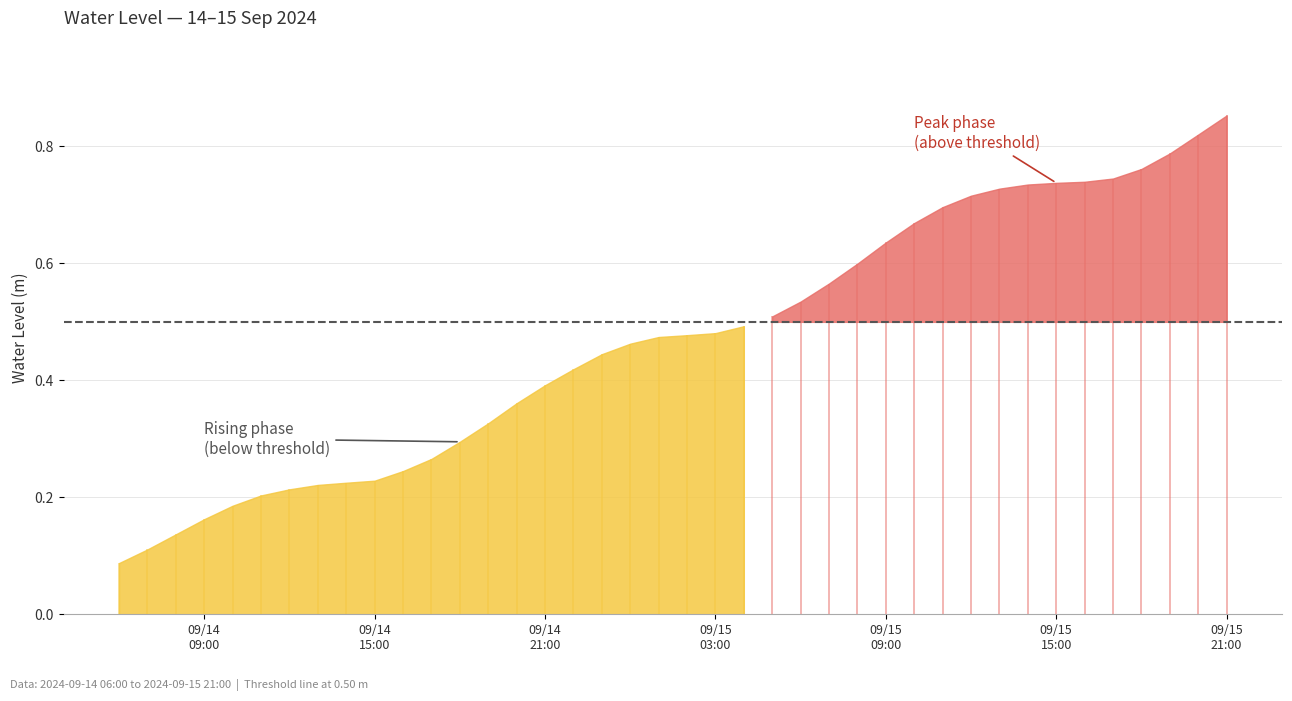

What position from the right is 2024-09-15 03:00:00?

19